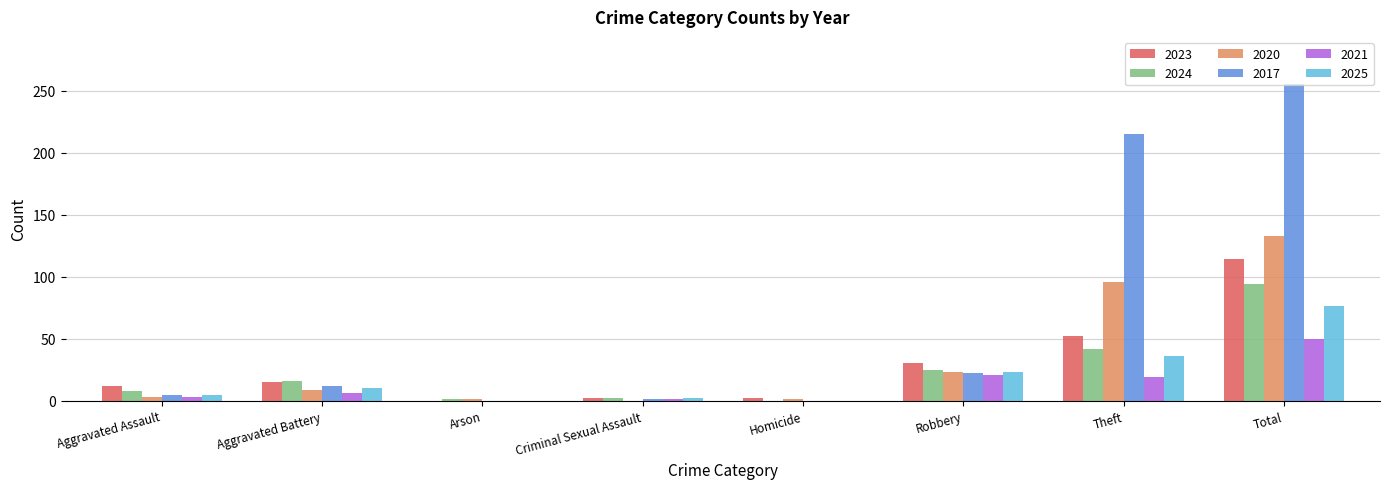

True or false: 2024 has a value of 57 at Theft.

False